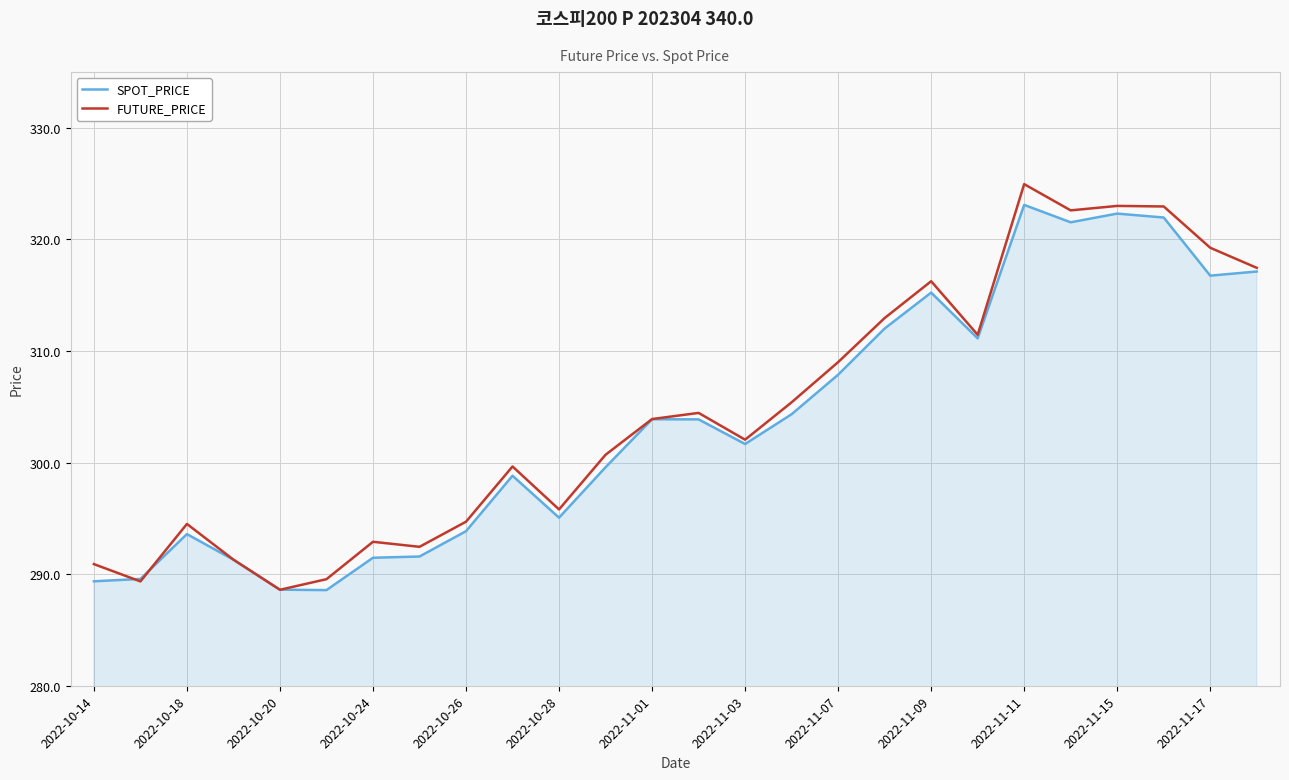

Which series has the widest spread of values?

FUTURE_PRICE